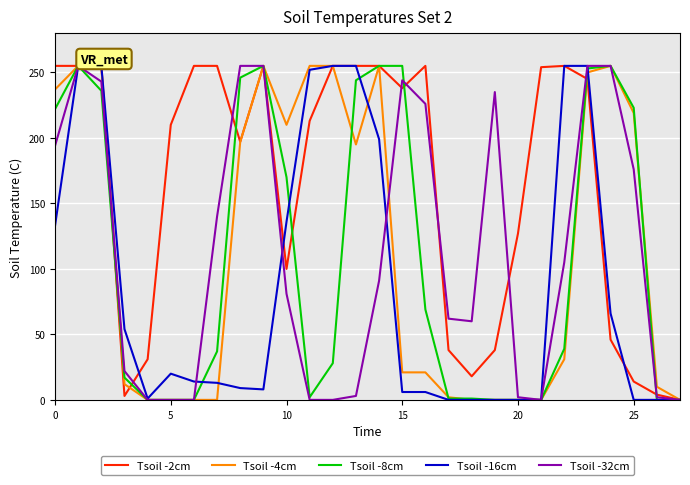

What is the highest value of the Tsoil -8cm series?

255